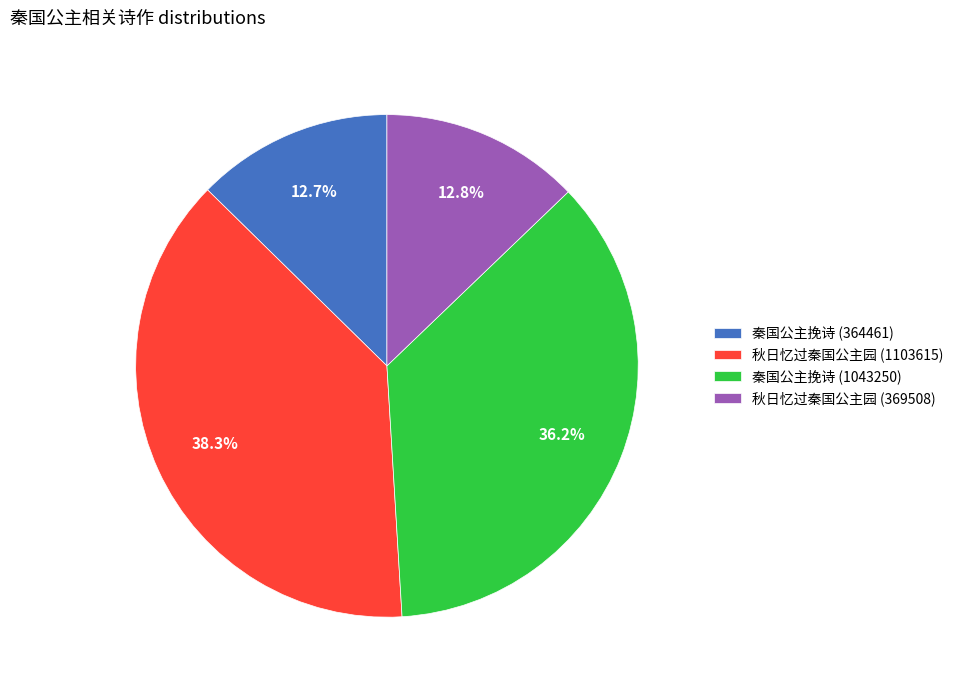

Is the sum of 秦国公主挽诗 (1043250) and 秦国公主挽诗 (364461) greater than half?

No